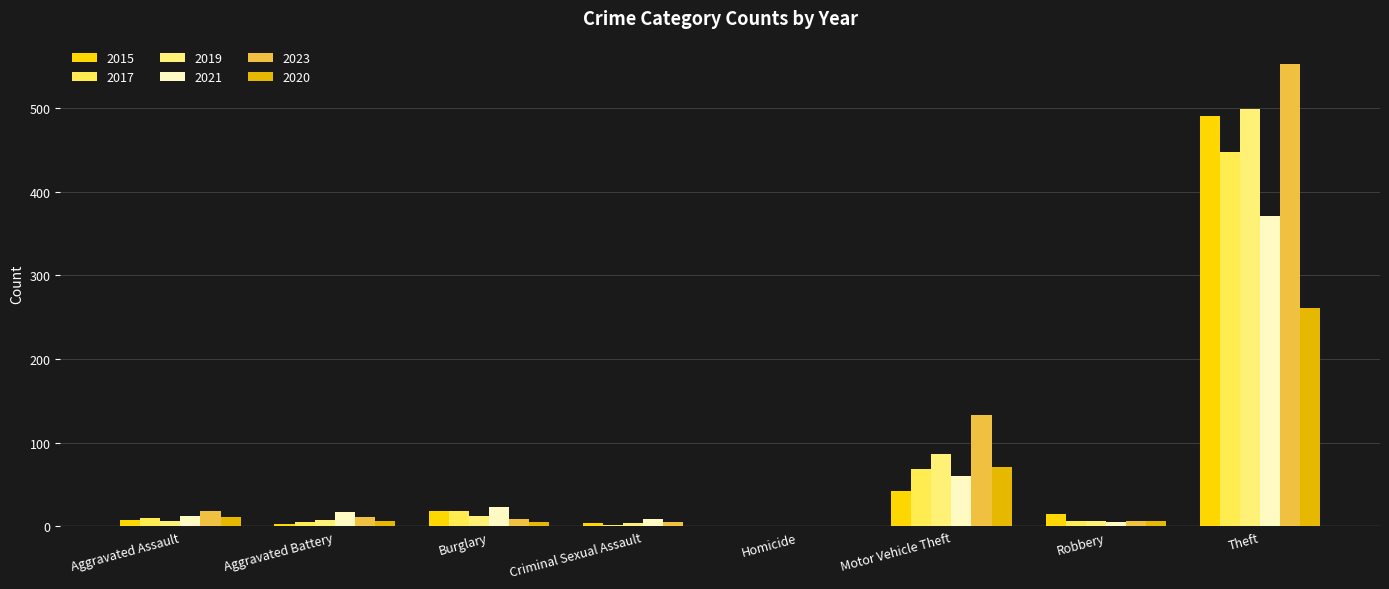

Is it true that 2020 equals 6 at Robbery?

True